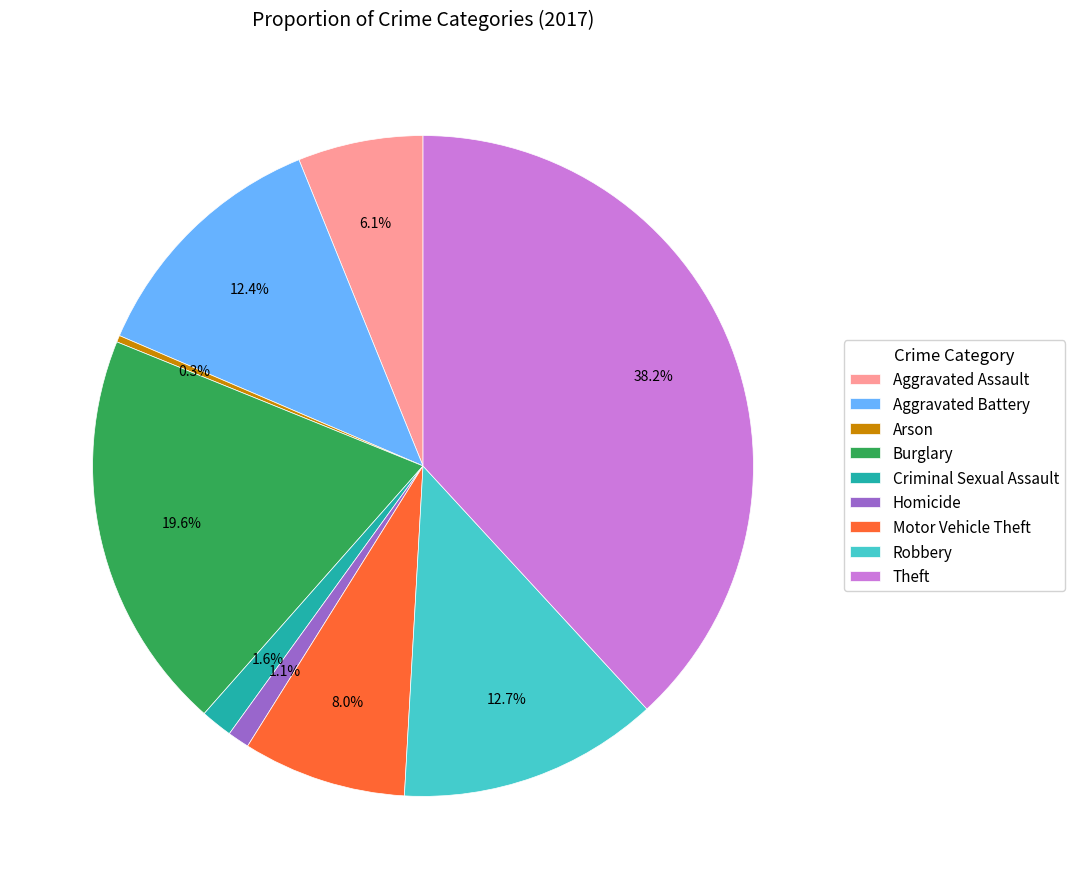

To the nearest percent, what is the difference between the largest and smallest slice percentages?

38%